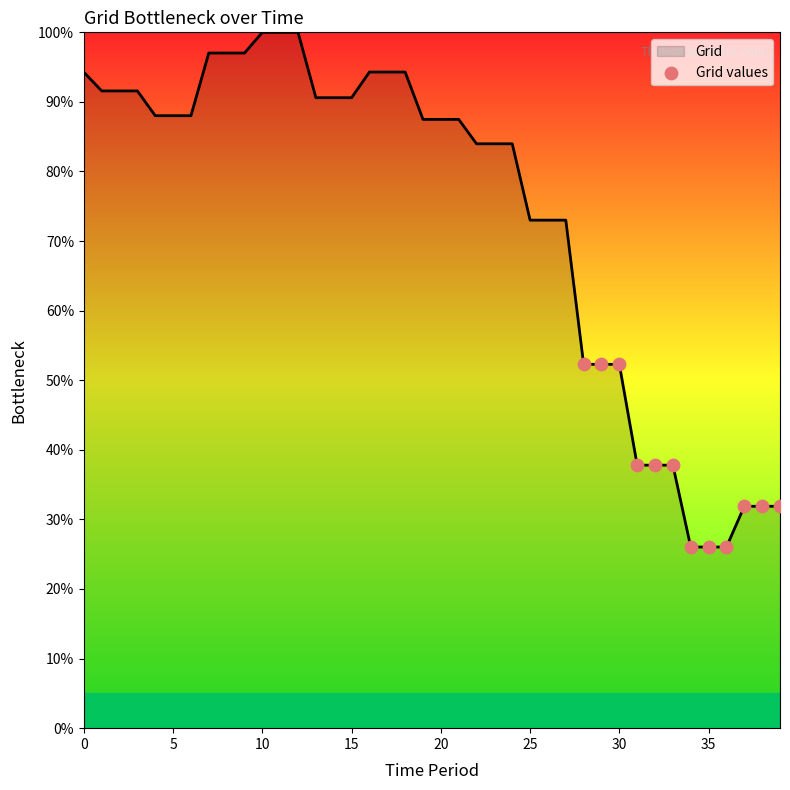

What is the greatest value displayed?

100.0